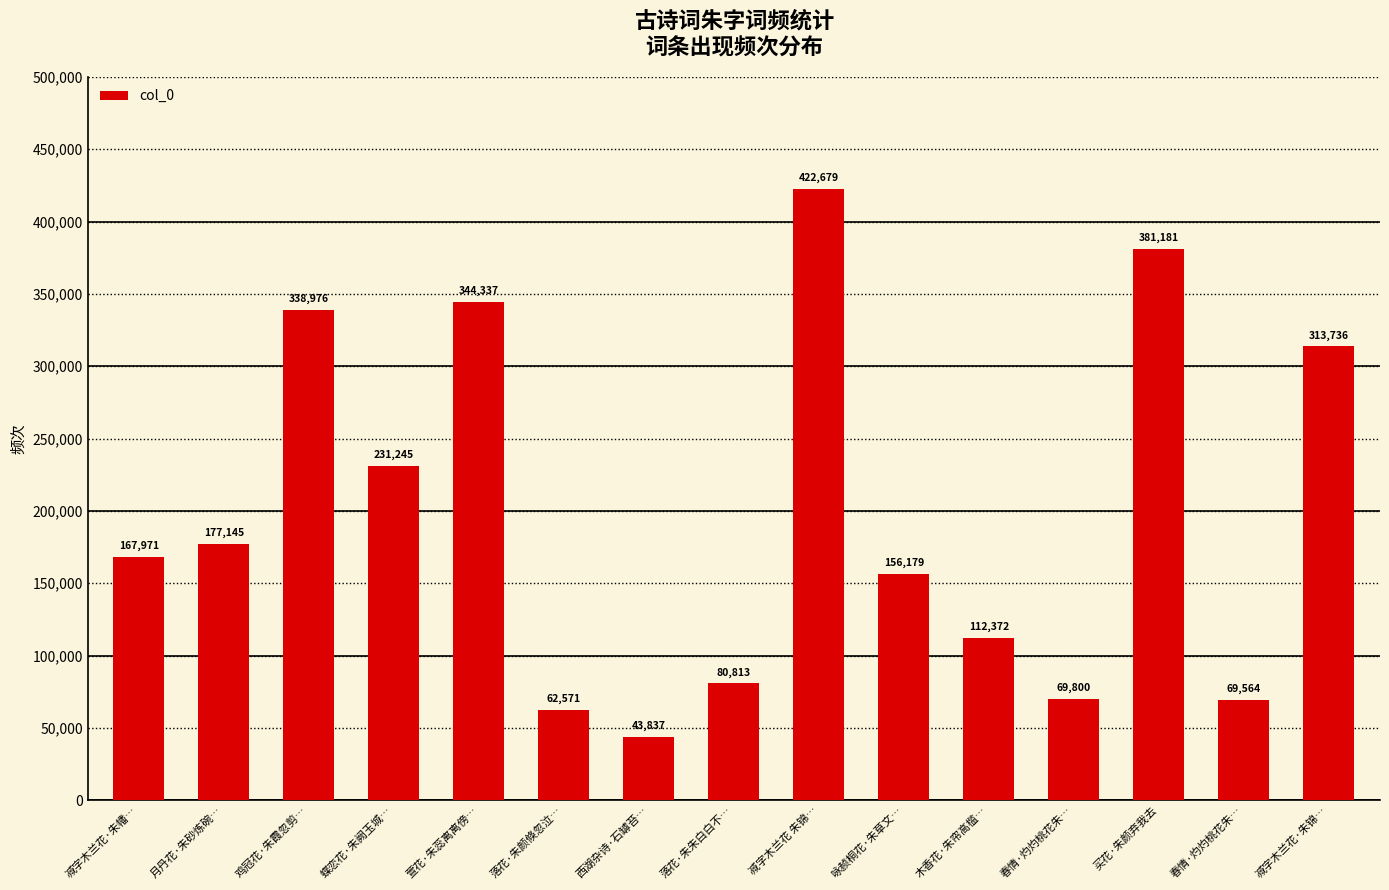

How many bars are there in total?

15